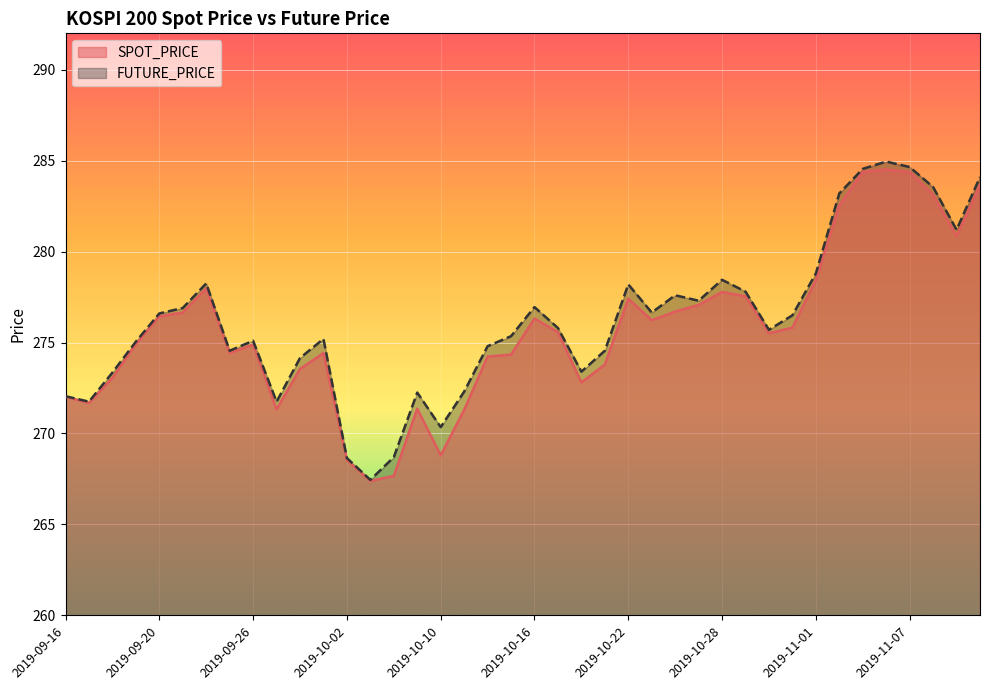

Reading left to right, list all the values displayed in this chart.

SPOT_PRICE: 272.0	271.7	273.1	274.9	276.4	276.6	278.0	274.4	274.9	271.3	273.6	274.4	268.6	267.4	267.7	271.4	268.8	271.3	274.2	274.3	276.3	275.6	272.8	273.8	277.4	276.2	276.7	277.1	277.8	277.6	275.5	275.8	278.4	282.5	284.4	284.5	284.4	283.1	280.9	283.6
FUTURE_PRICE: 272.1	271.8	273.4	275.1	276.6	276.9	278.2	274.6	275.1	271.8	274.1	275.2	268.6	267.4	268.7	272.2	270.4	272.3	274.8	275.4	276.9	275.8	273.4	274.6	278.2	276.6	277.6	277.3	278.4	277.8	275.7	276.5	278.8	283.2	284.6	284.9	284.6	283.6	281.2	284.1